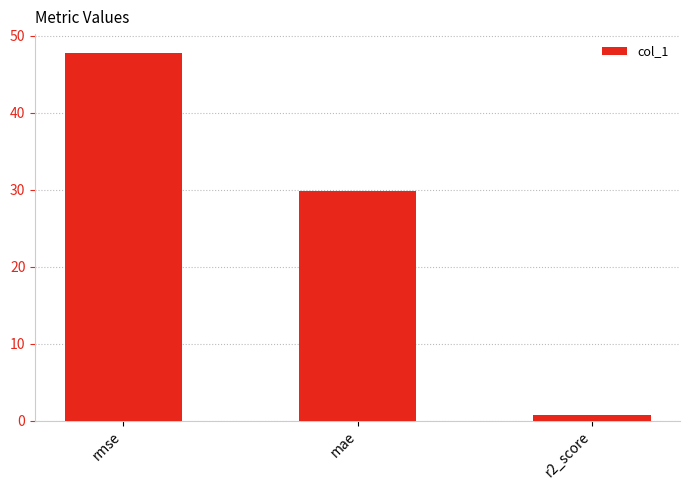

Reading left to right, extract all data points from this chart.

rmse=47.8	mae=29.9	r2_score=0.7